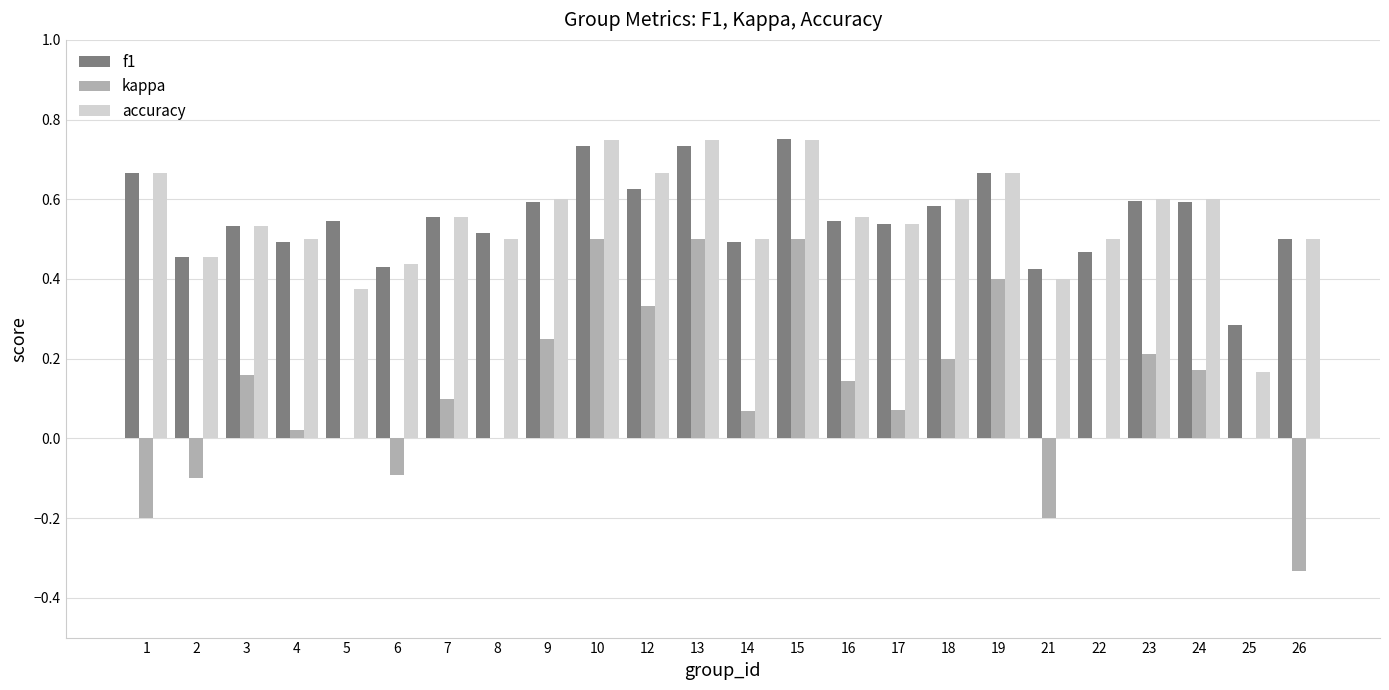

What is the sum of all accuracy values?

13.2